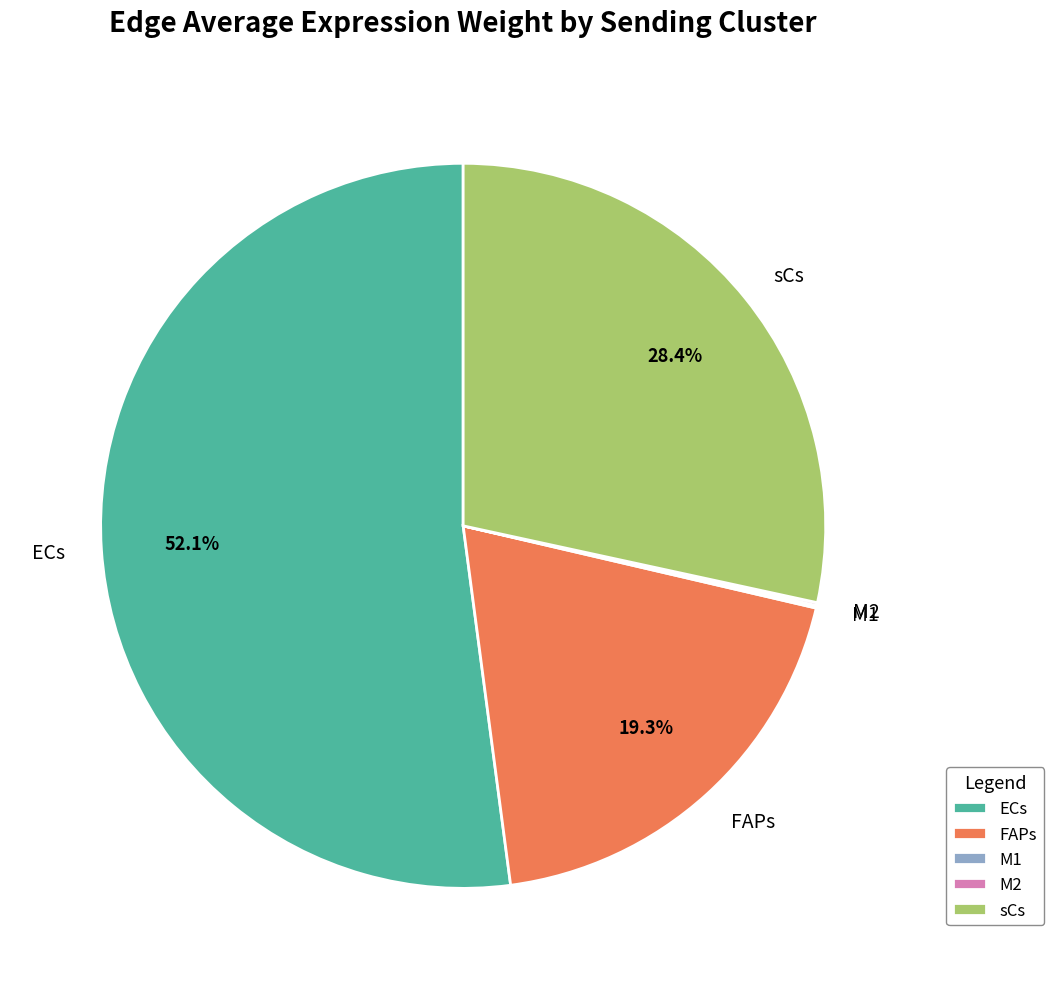

What portion of the pie excludes ECs?

47.9%